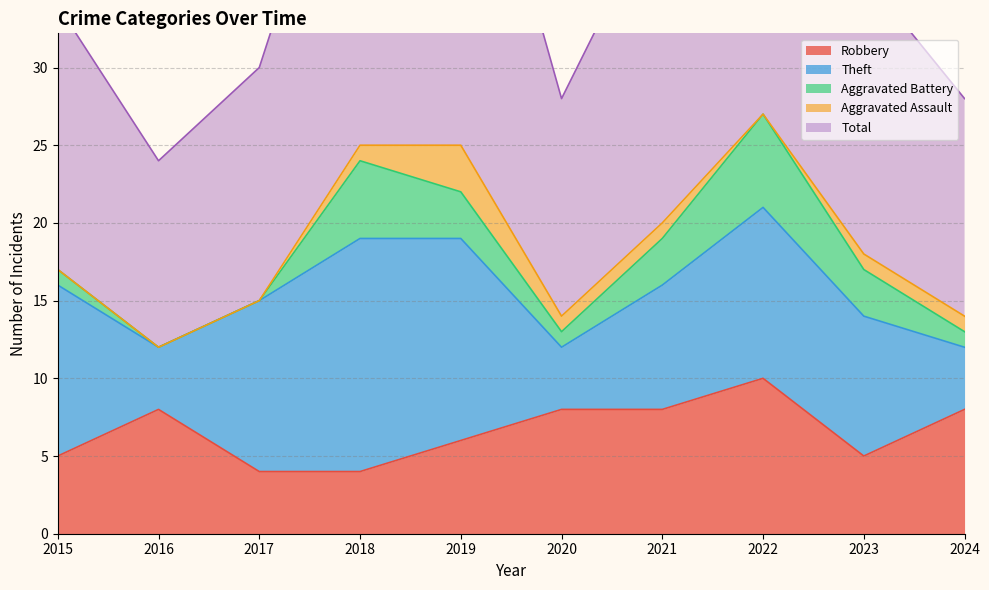

Which has a higher value, 2019 or 2017?

2019